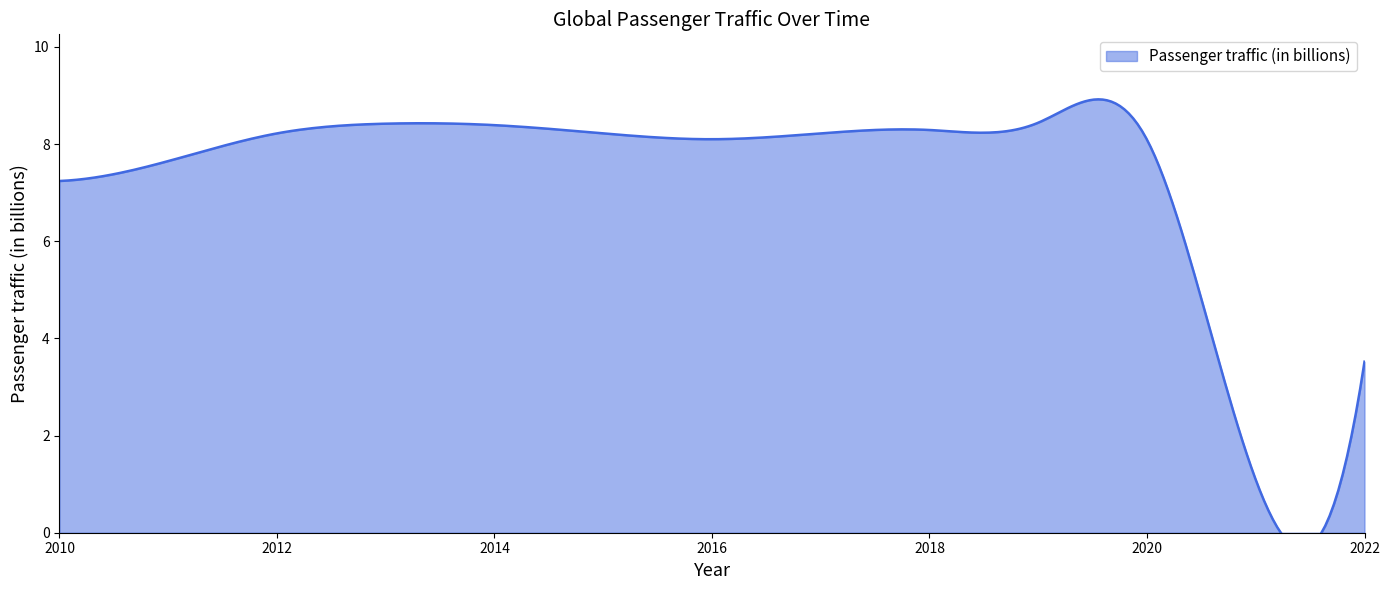

Approximately how many times larger is the value at 2012 compared to 2014?

1.0